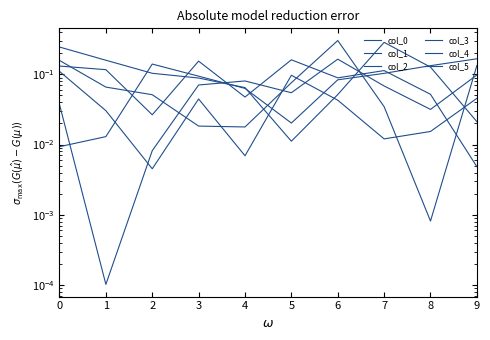

What is the total value across all series at 3?

0.5